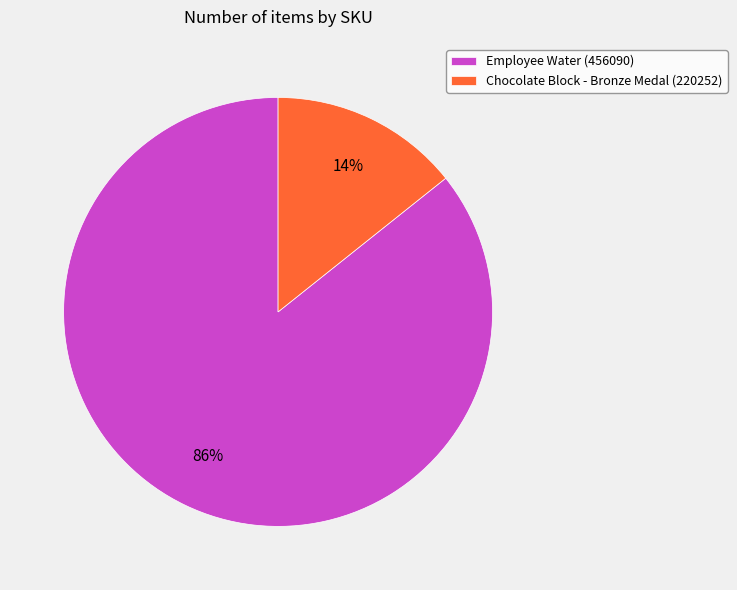

True or false: Chocolate Block - Bronze Medal (220252) accounts for 27% of the total.

False